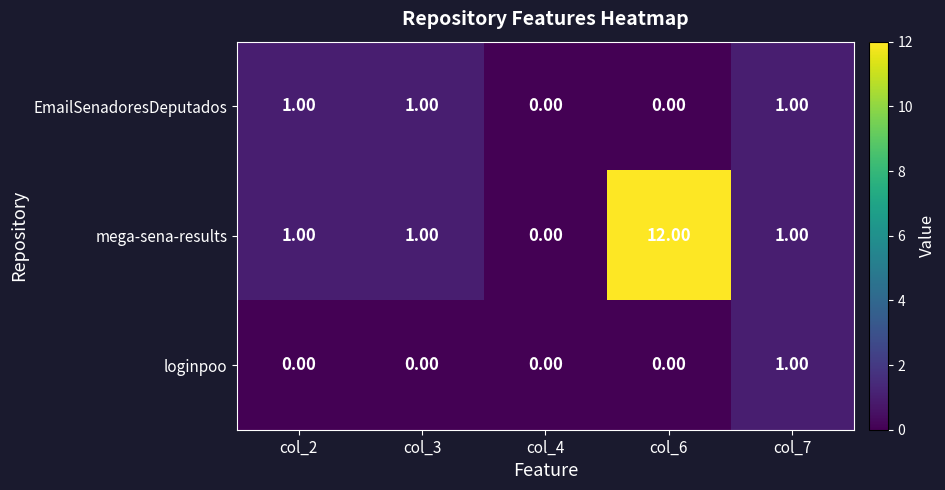

Which series has the largest range (max minus min)?

mega-sena-results